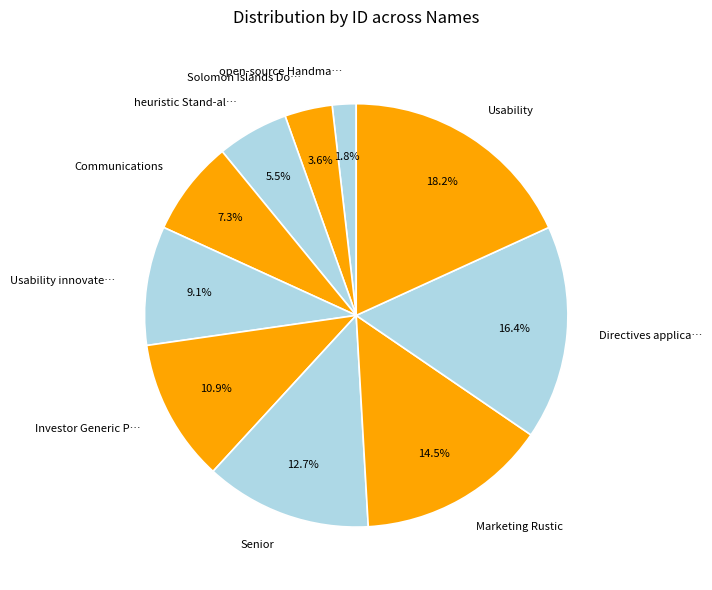

To the nearest percent, what is the average slice percentage?

10%